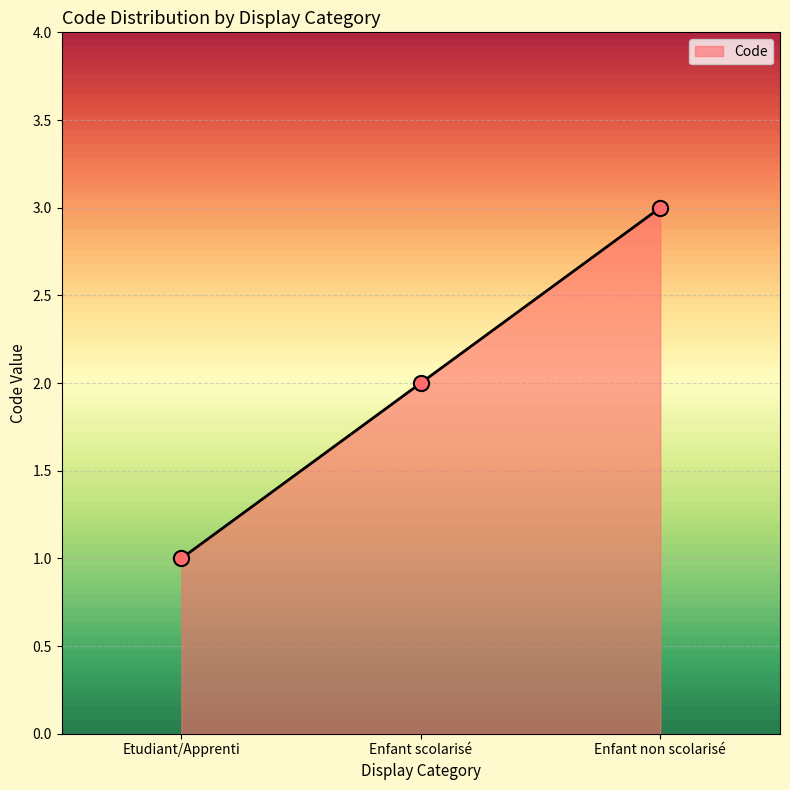

Which has a higher value, Enfant non scolarisé or Etudiant/Apprenti?

Enfant non scolarisé